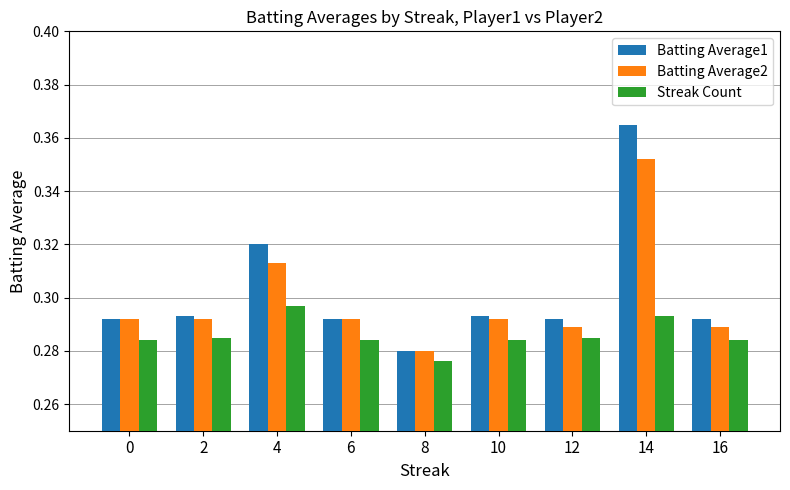

Which category has the lowest value across all series?

8